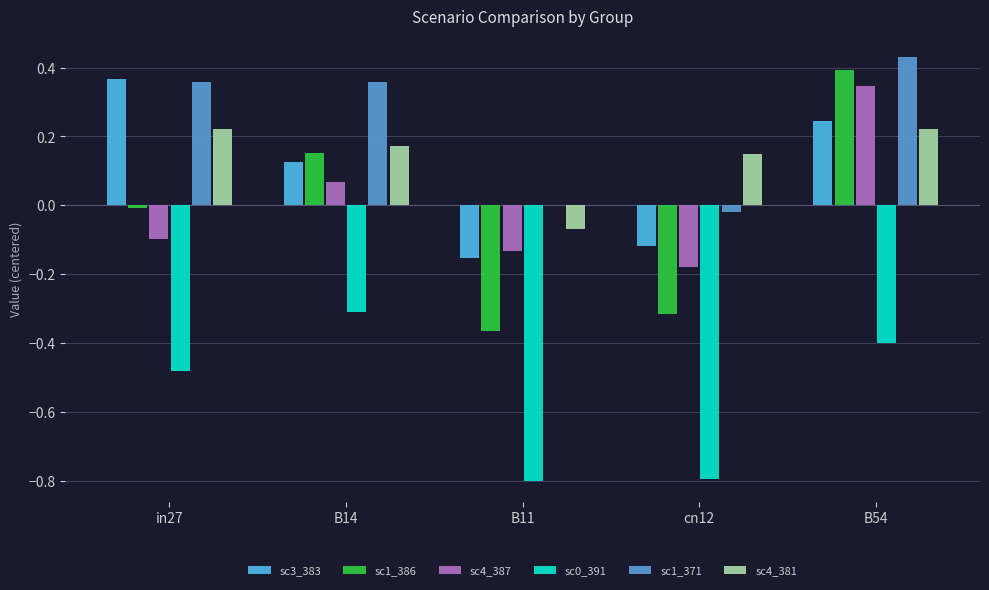

How many data points does each series have?

5